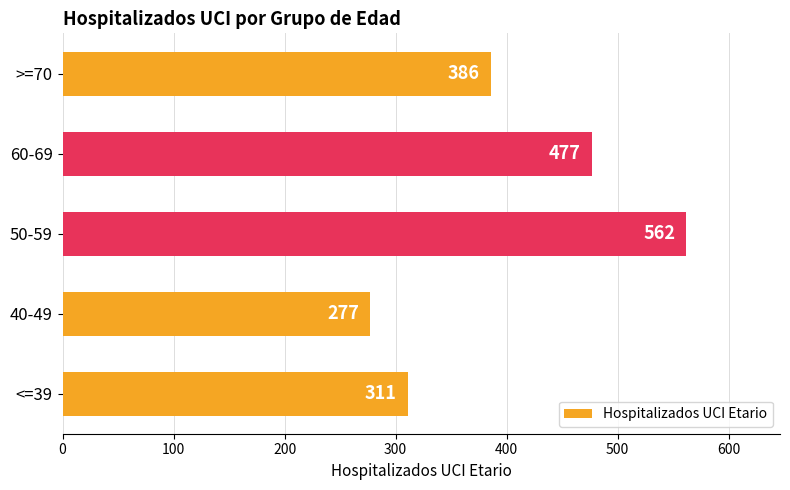

Approximately how many times larger is the value at 40-49 compared to 60-69?

0.6